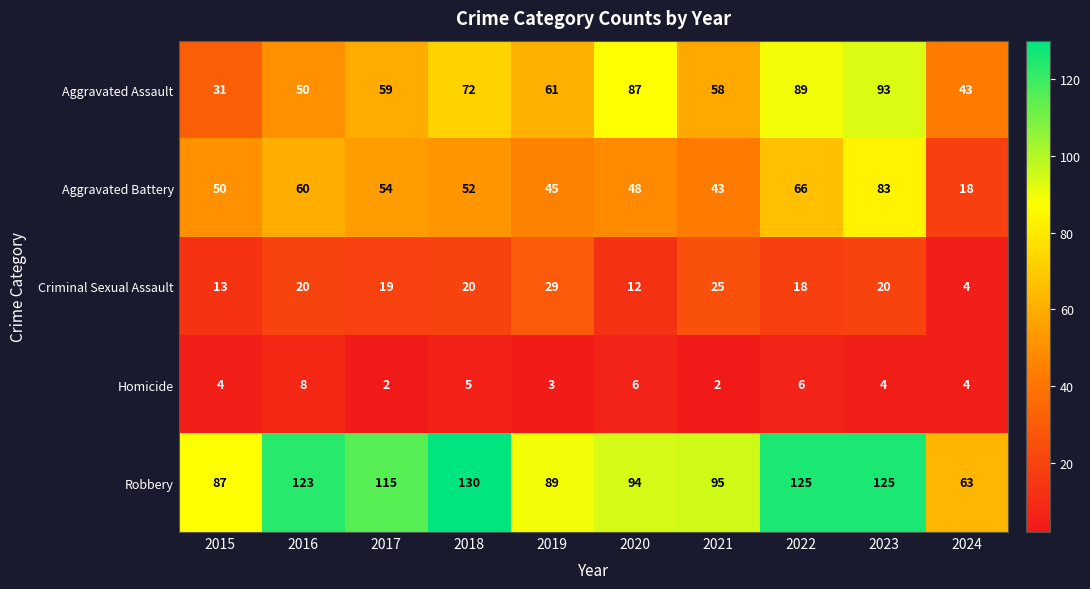

What is the highest value of the Robbery series?

130